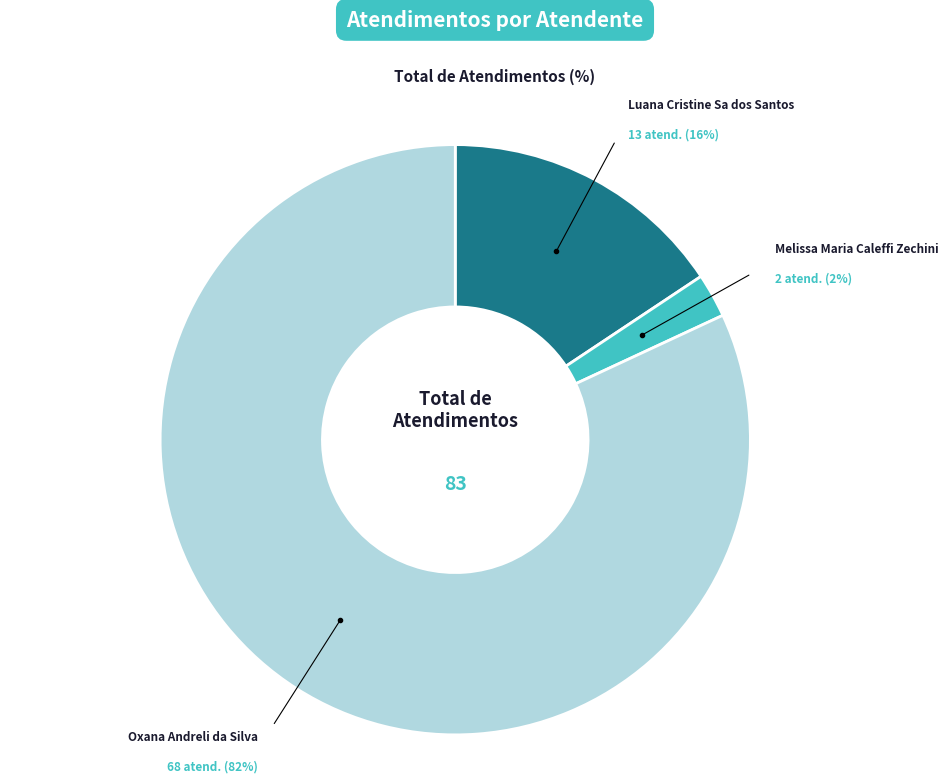

To the nearest percent, what is the difference between the largest and smallest slice percentages?

80%